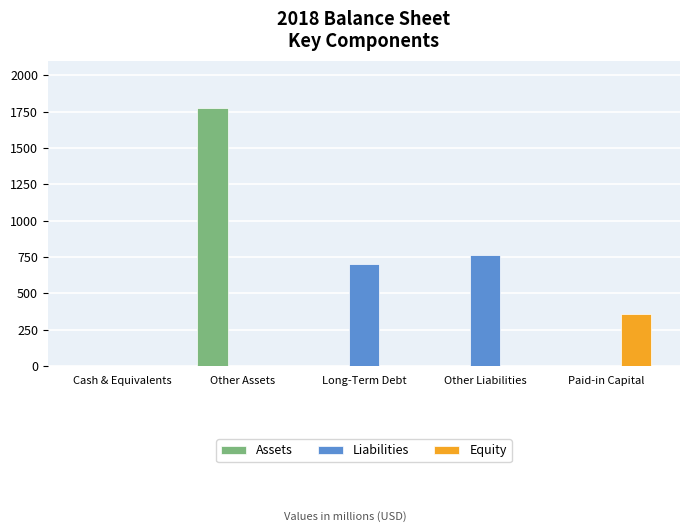

Are the bars grouped side by side (vs. stacked)?

Yes